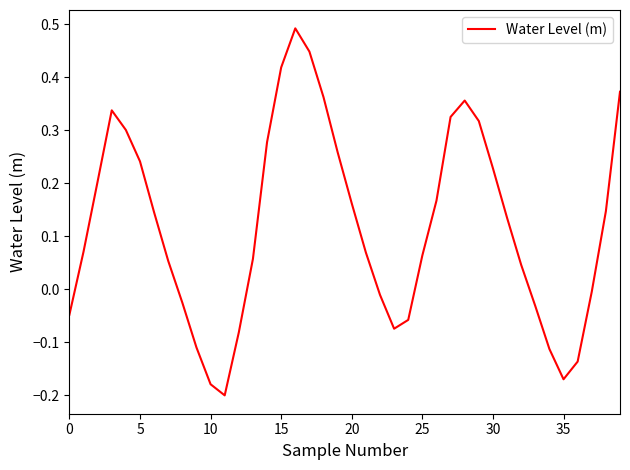

What is the difference between the maximum and minimum values?

0.7